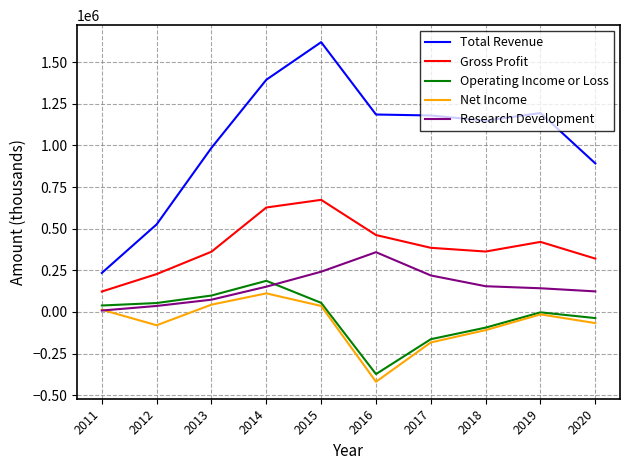

True or false: Total Revenue and Gross Profit intersect in this chart.

False